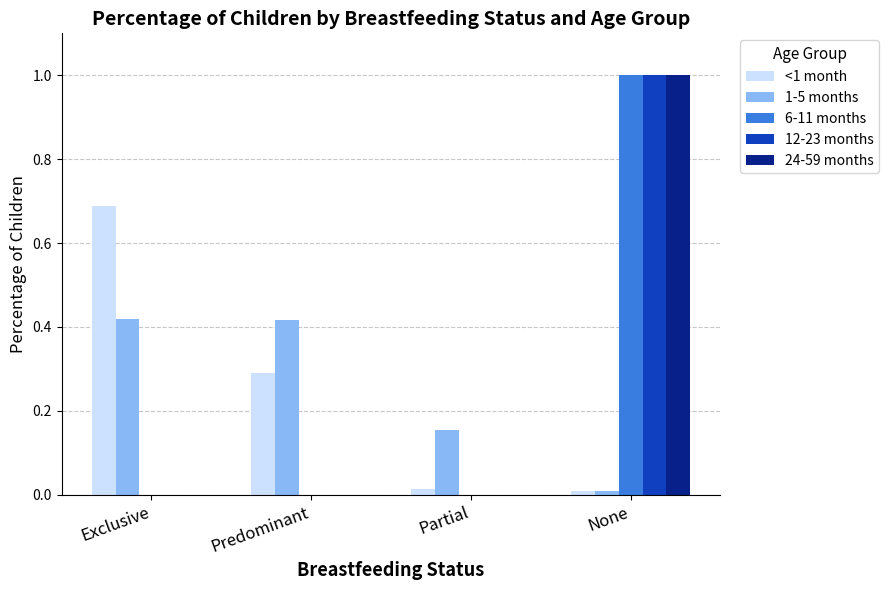

Which label corresponds to the largest value in the chart?

None